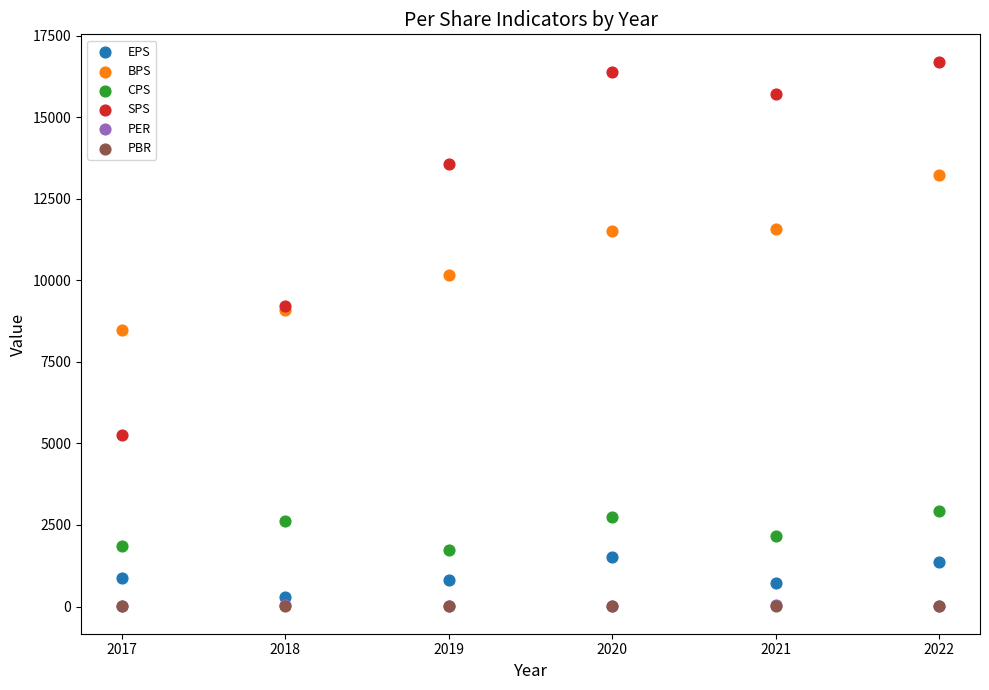

What are all the series names shown in the legend?

EPS, BPS, CPS, SPS, PER, PBR